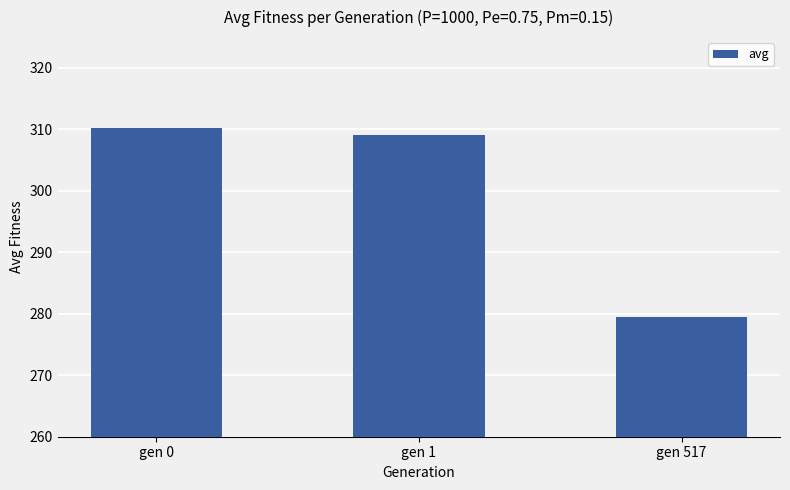

The chart shows a value of 142.1 at gen 1. True or false?

False